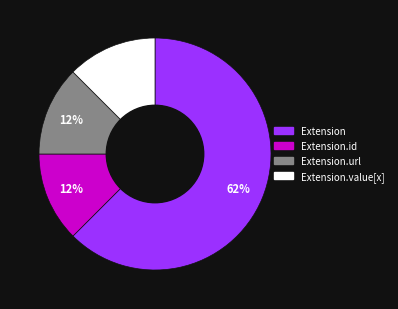

Does any single category account for the majority?

Yes